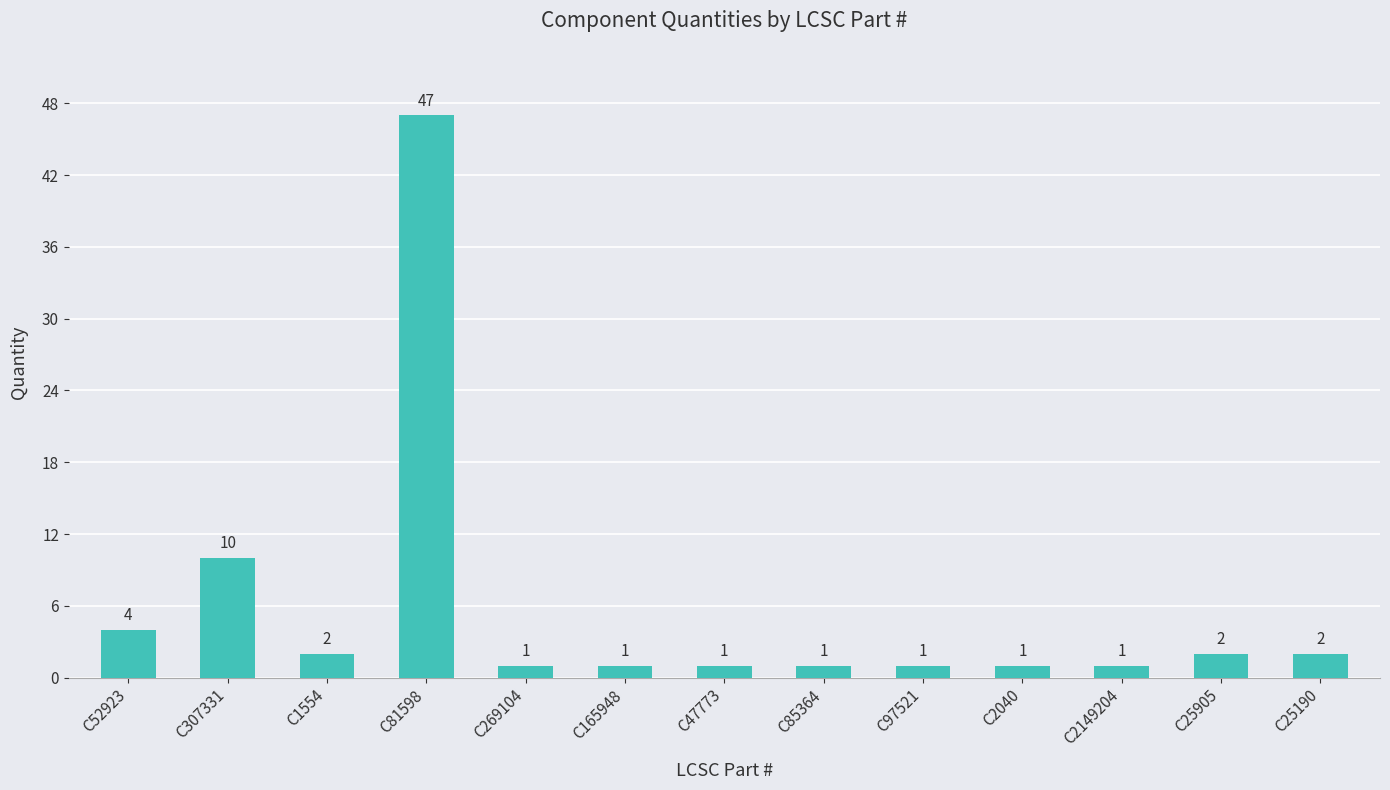

What is the label of the 10th bar from the right?

C81598